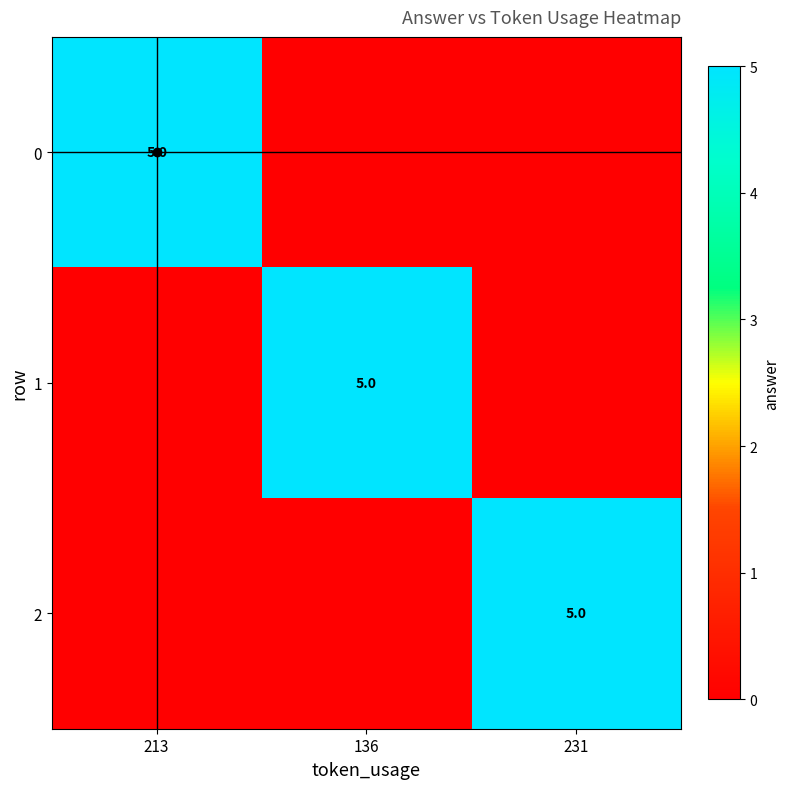

True or false: 0 has a value of 5 at 213.

True